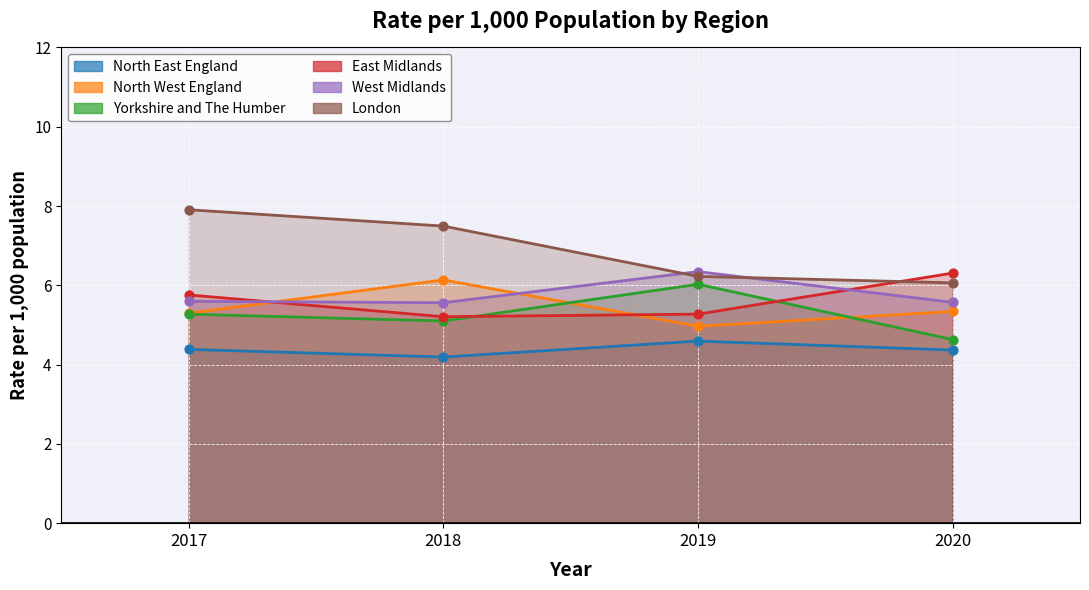

What is the total value across all series at 2019?

33.4